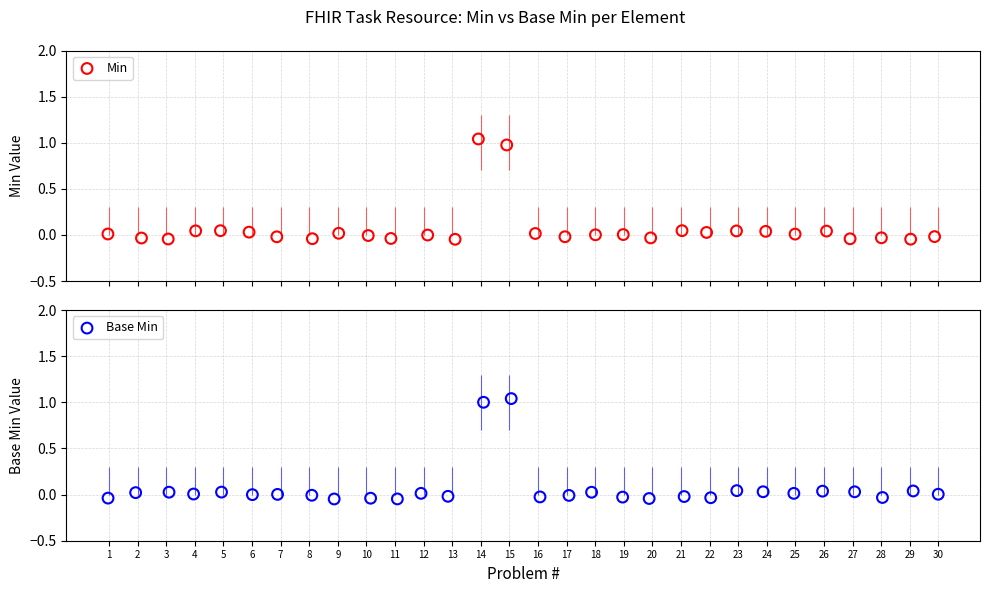

Which series has the largest total across all categories?

Min